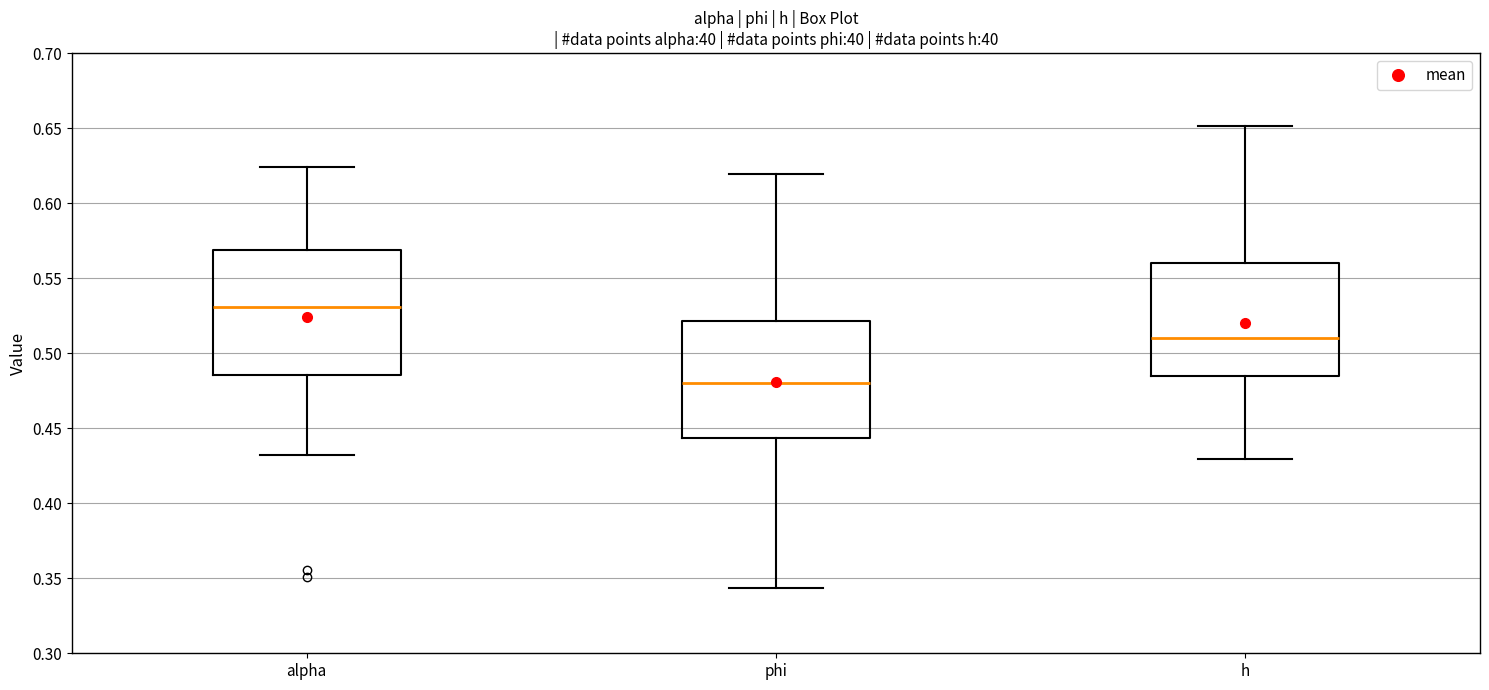

Which box's median line is the lowest?

phi